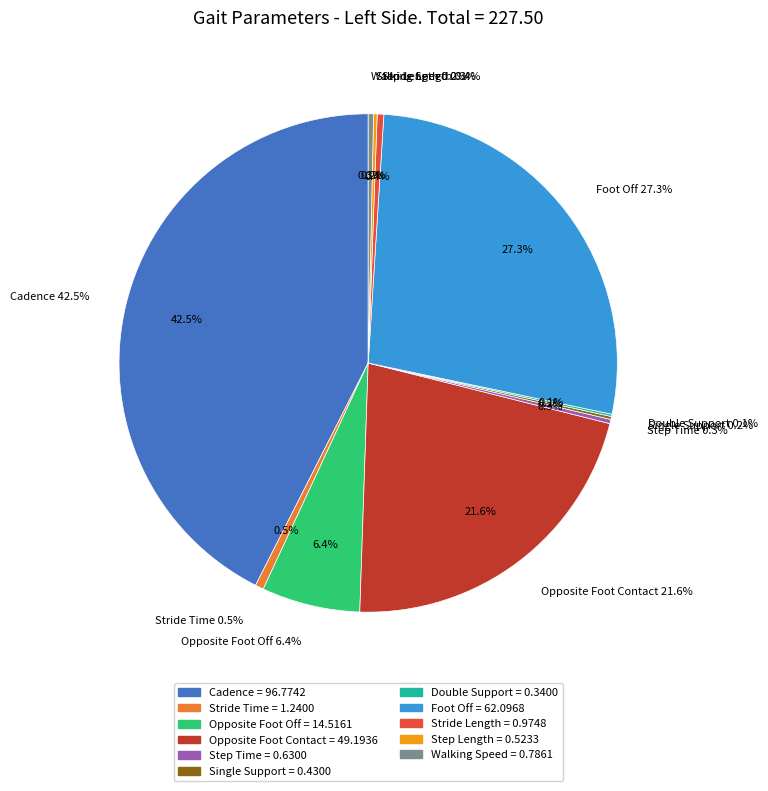

What is the smallest slice in the pie chart?

Double Support